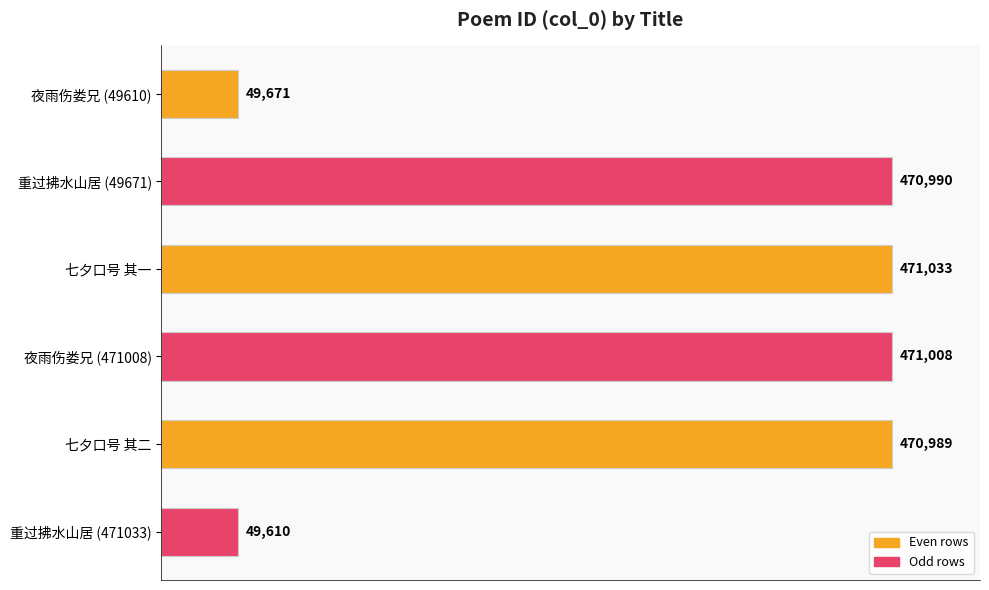

True or false: the data shows 471033 at 七夕口号 其一.

True